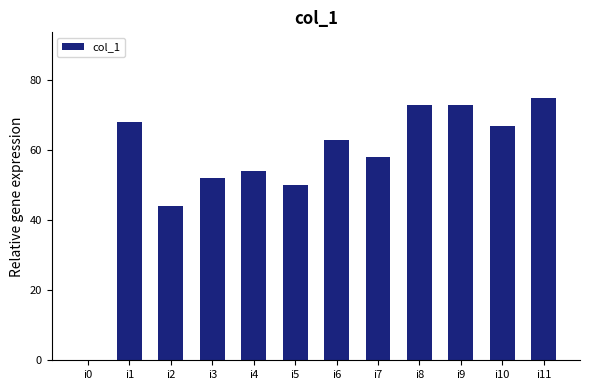

What is the change in value from i6 to i9?

+10